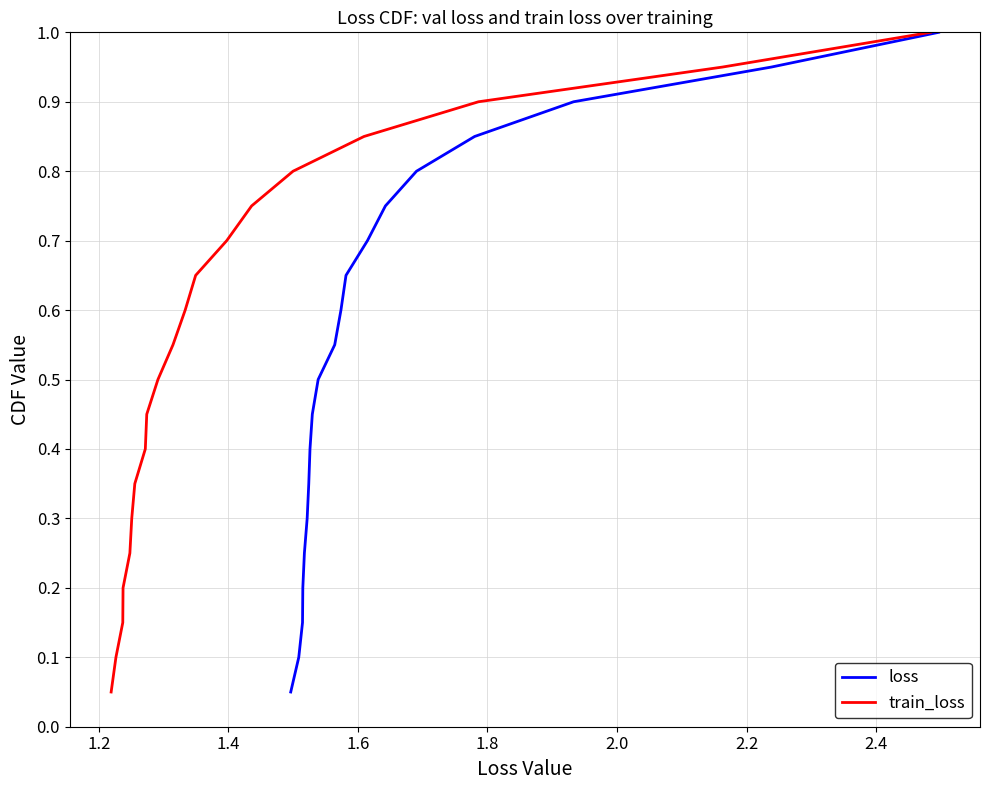

At how many categories does at least one series exceed 0?

20